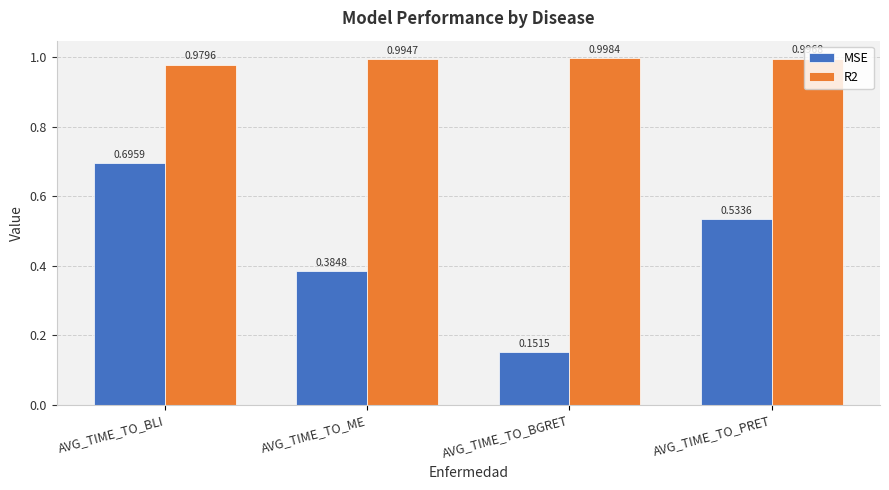

What is the sum of all R2 values?

4.0